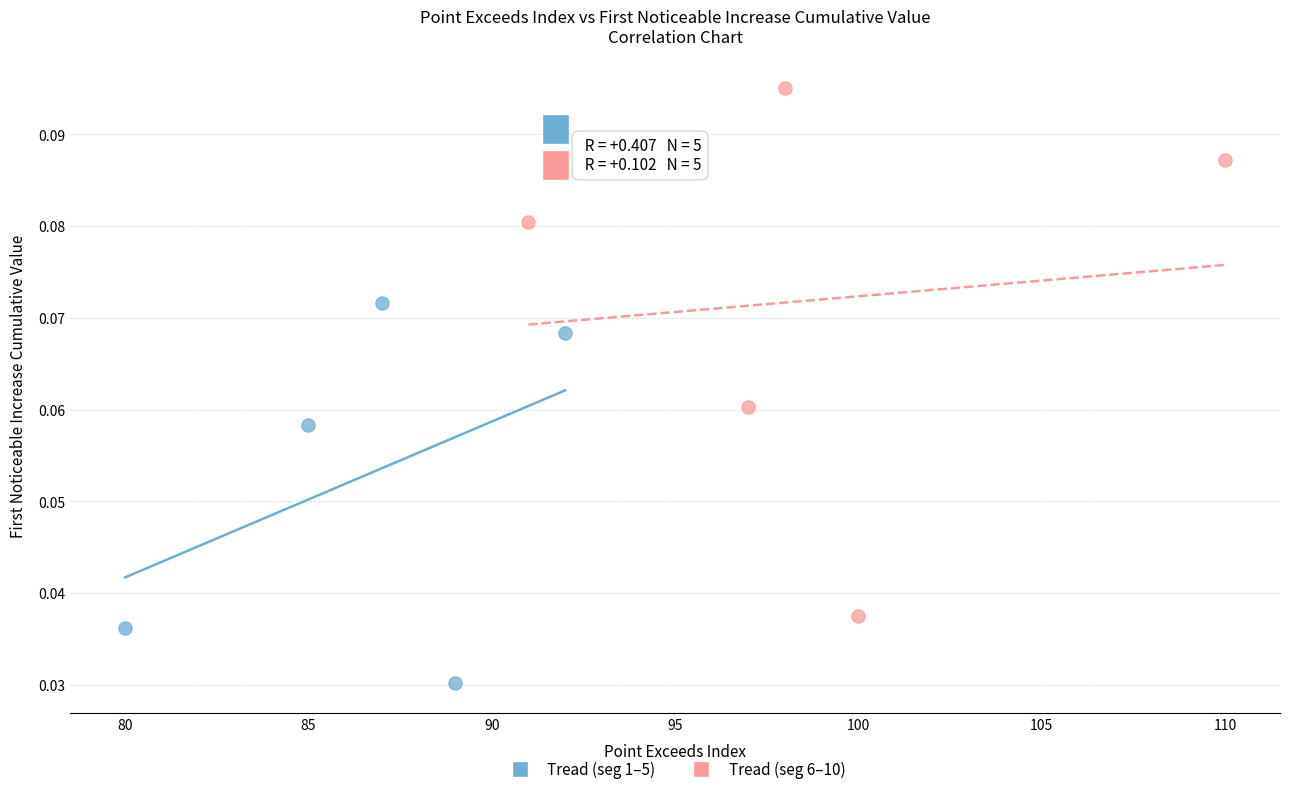

Which series contains the highest Y value?

Tread (seg 6–10)